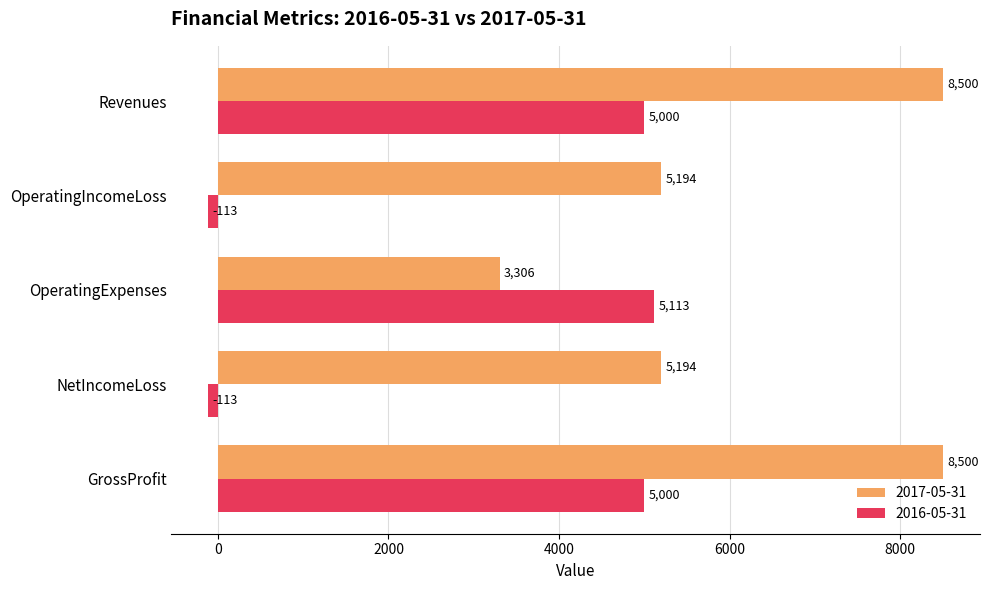

Which series changed the most between NetIncomeLoss and OperatingExpenses?

2016-05-31